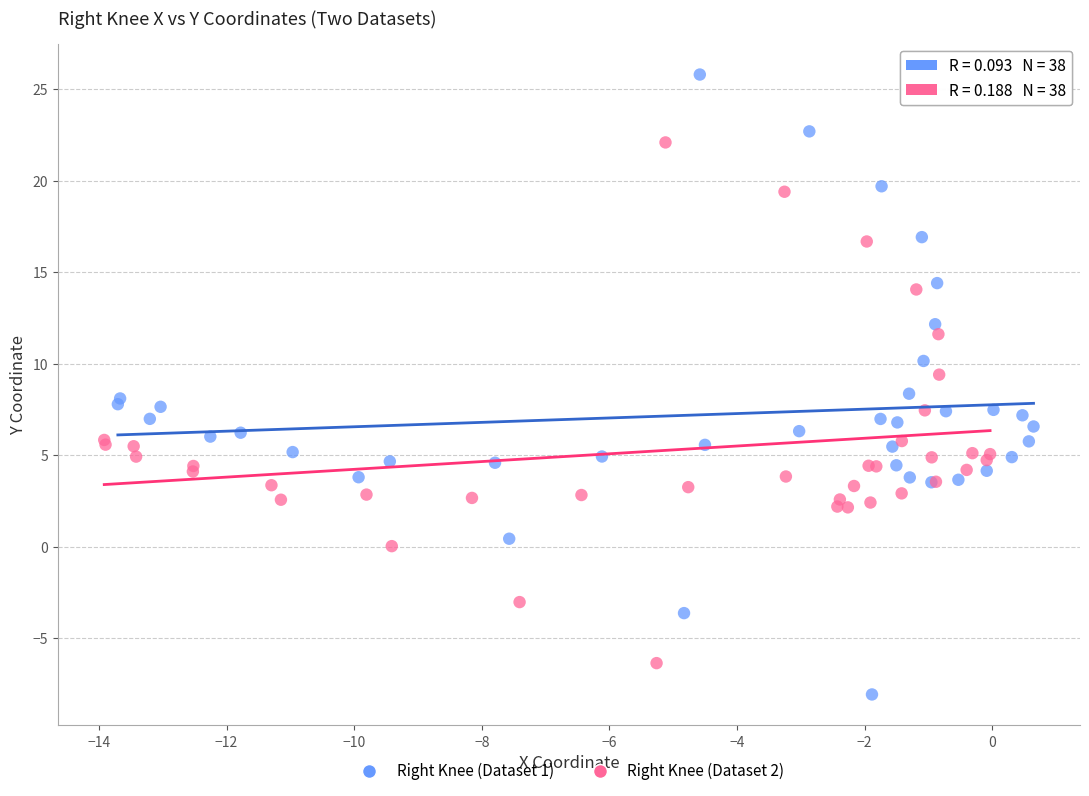

What are all the series names shown in the legend?

Right Knee (Dataset 1), Right Knee (Dataset 2)